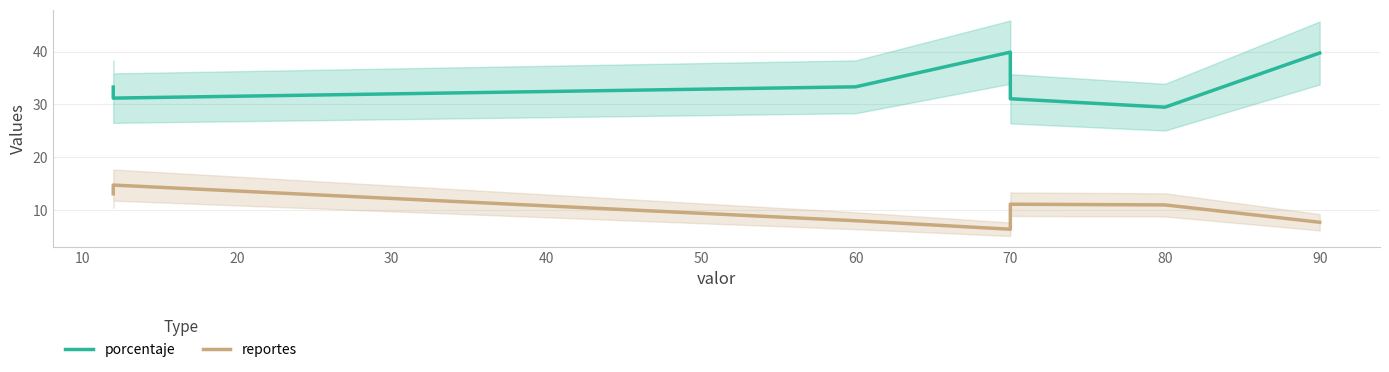

Rank the series at 10 from lowest to highest value.

reportes, porcentaje